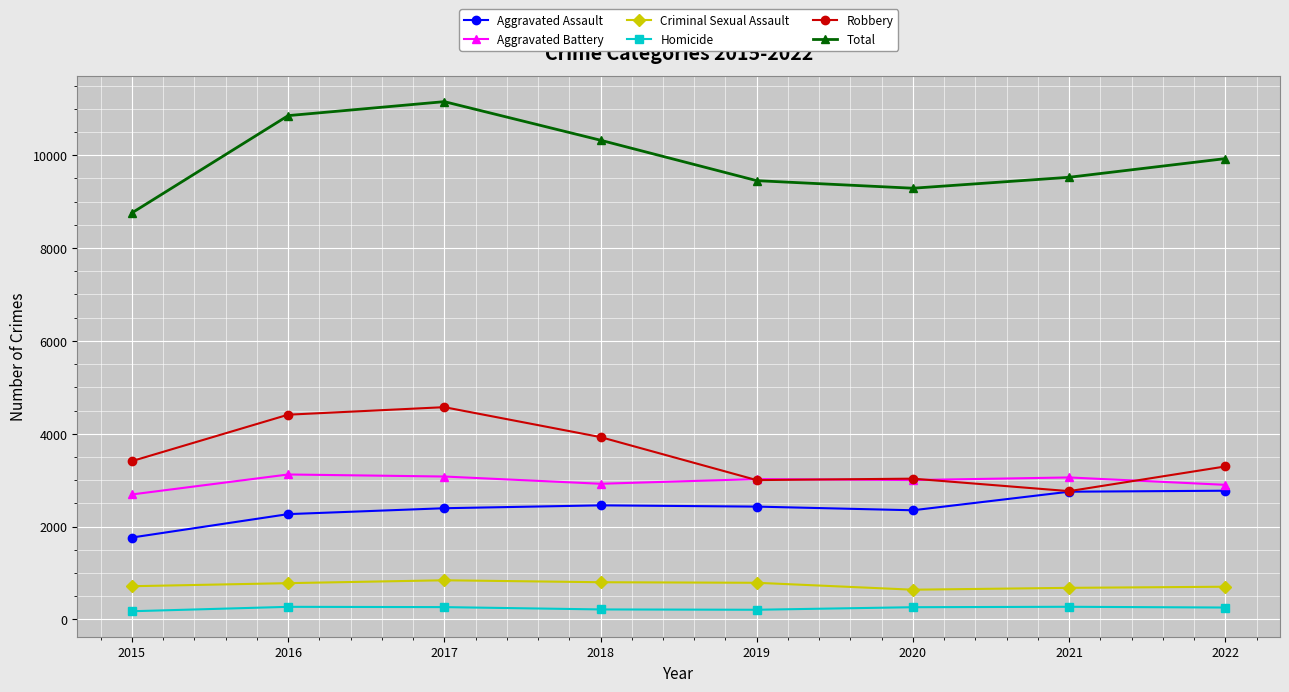

What is the sum of the Aggravated Battery values at 2017 and 2022?

5977